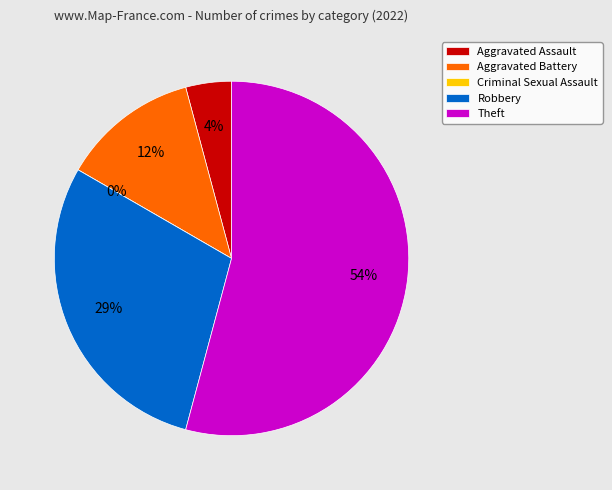

To the nearest percent, what is the difference between the largest and smallest slice percentages?

54%